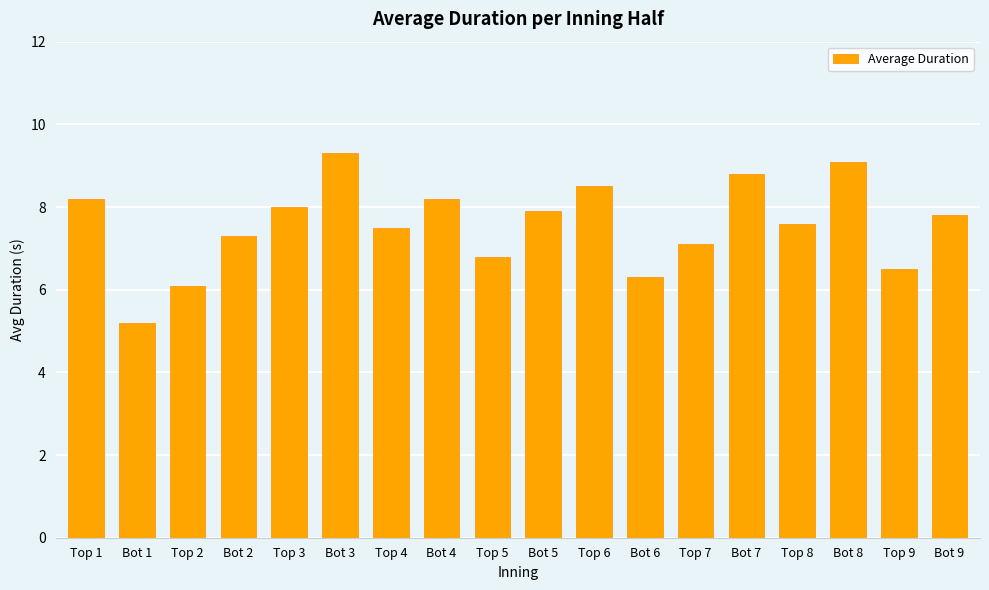

How many categories are shown in the chart?

18